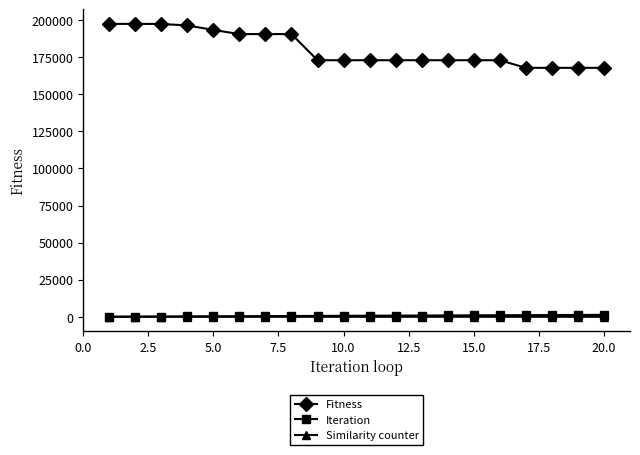

Does the chart display data point markers on the line(s)?

Yes